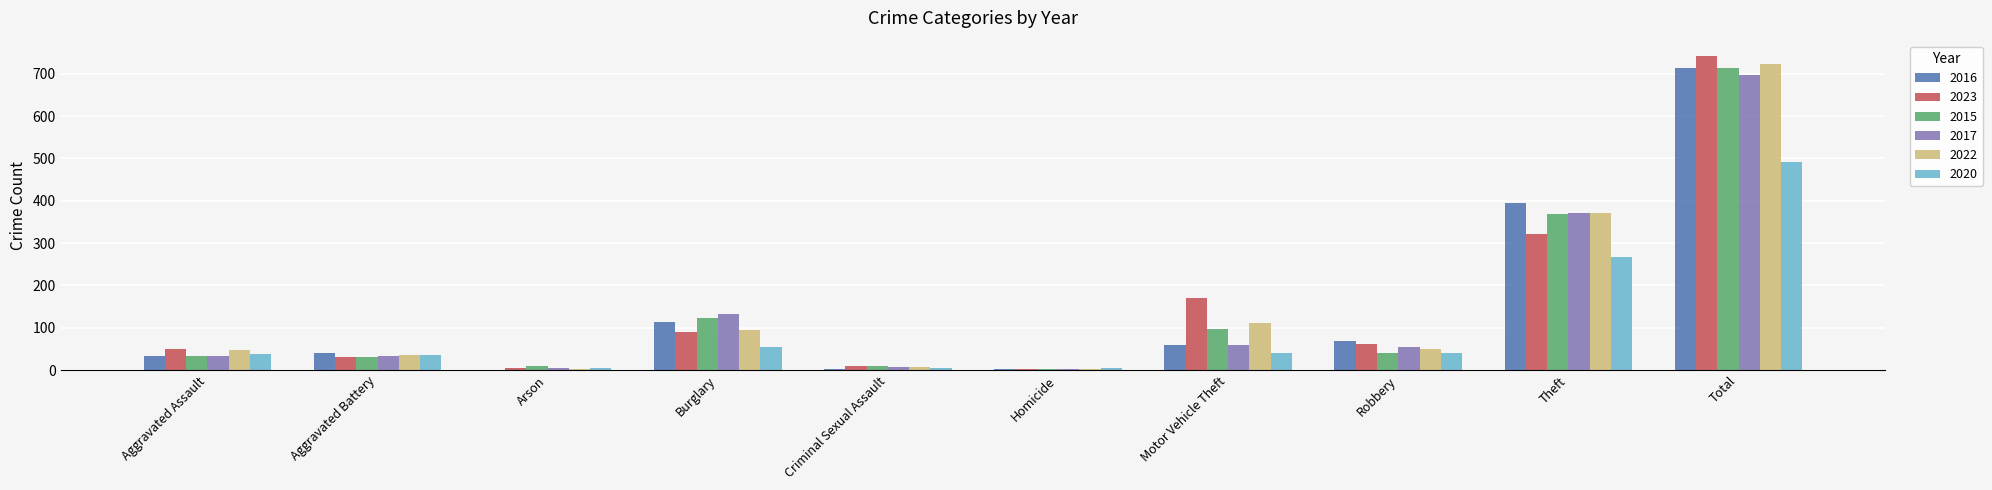

What is the maximum value for 2022?

722